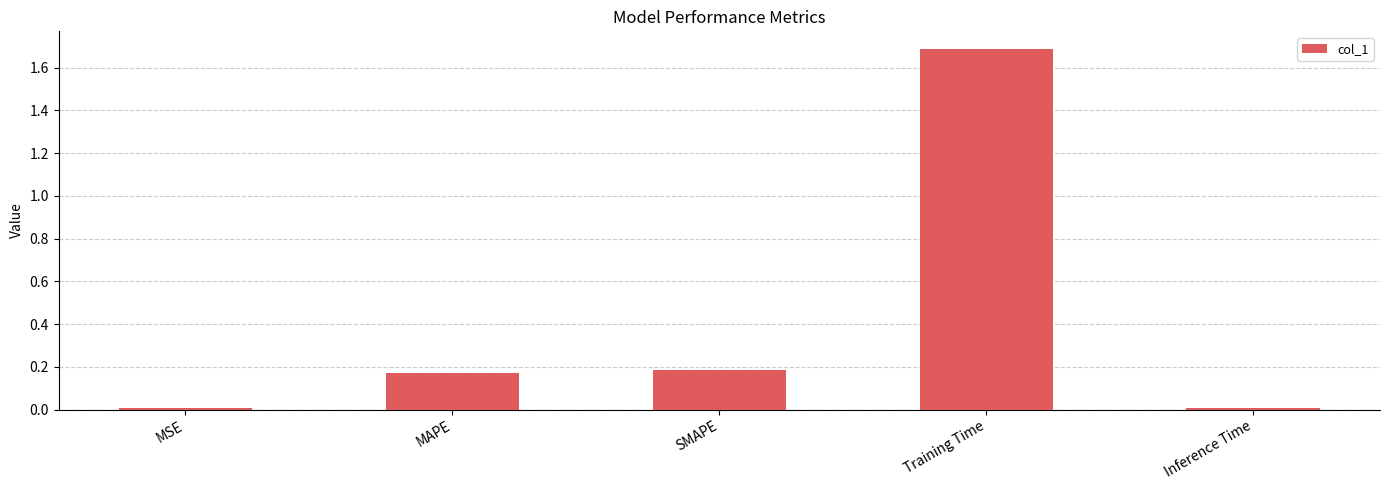

What is the value of the 4th bar from the left?

1.7